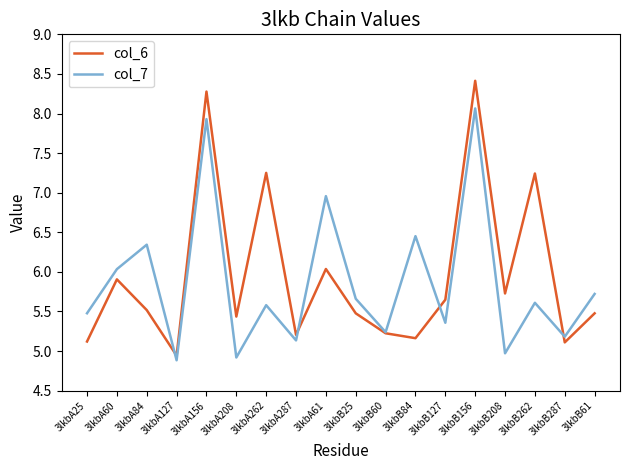

Which series has the largest total across all categories?

col_6